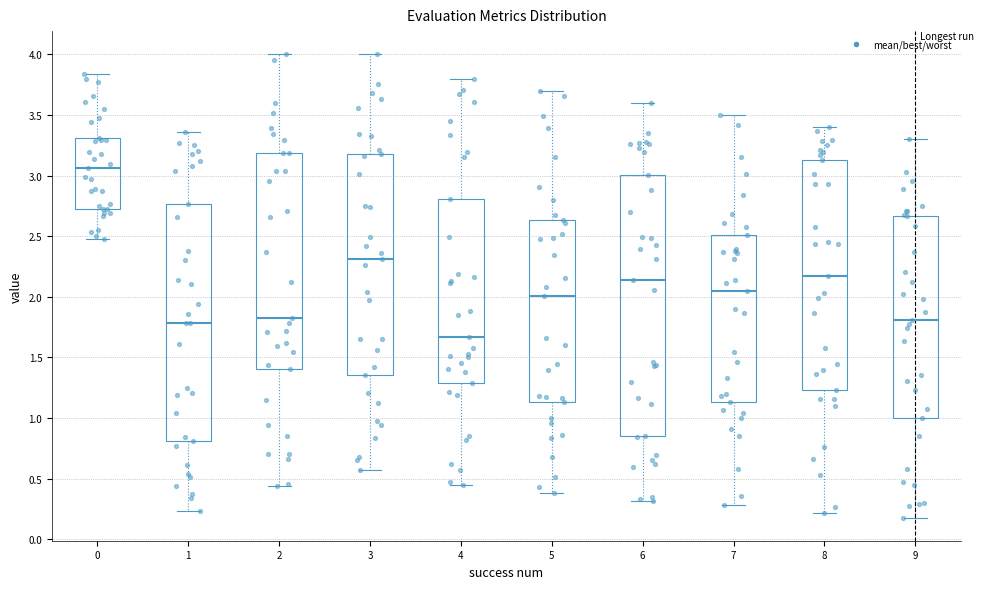

Which box has the lowest median line?

4